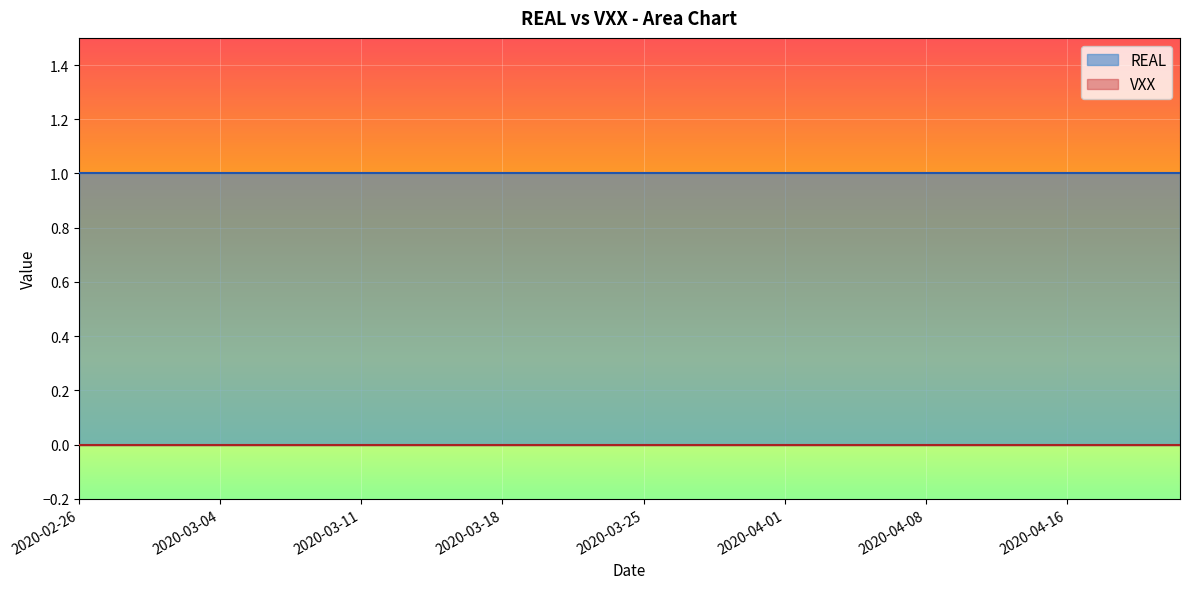

True or false: REAL has more than 0 interior local peaks.

False